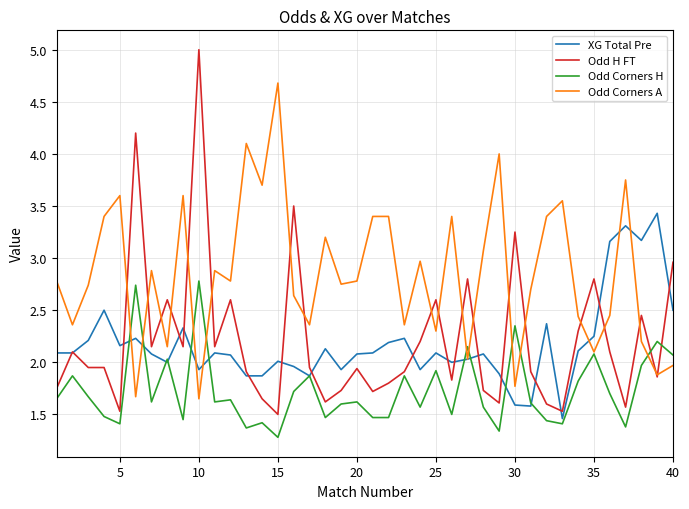

Rank the series by their maximum value, from lowest to highest.

Odd Corners H, XG Total Pre, Odd Corners A, Odd H FT